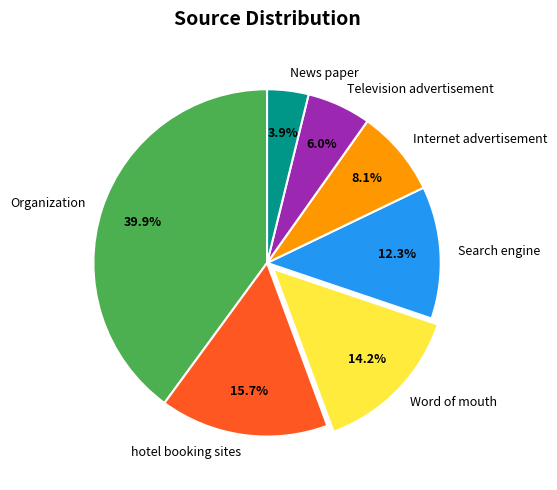

To the nearest percent, what portion does News paper represent?

4%